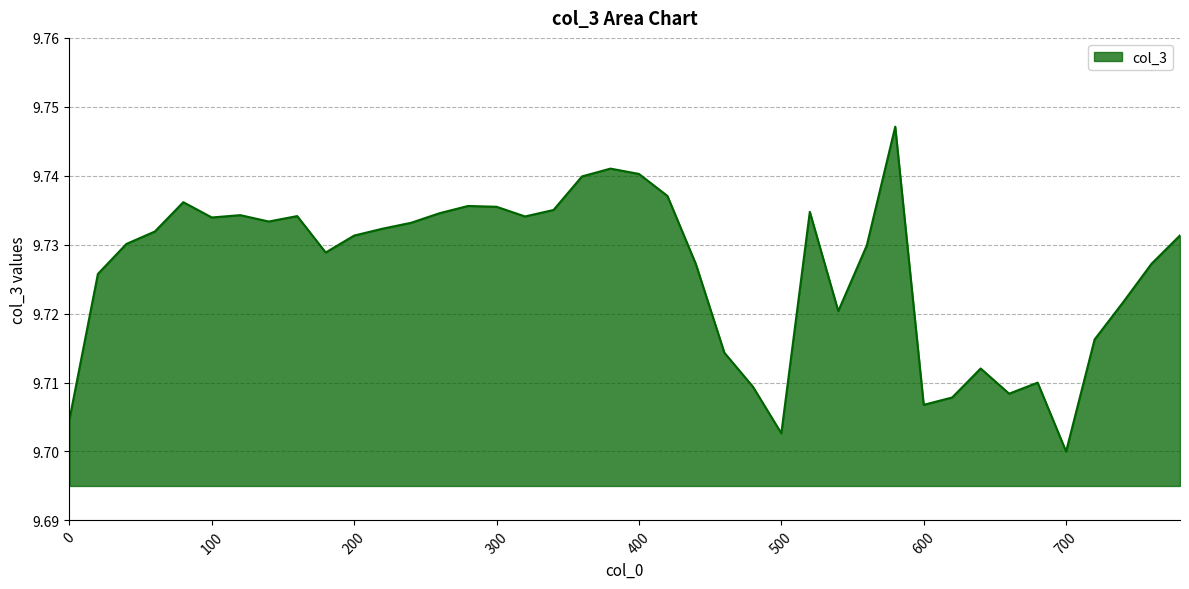

True or false: the data has more than 0 interior local peaks.

True